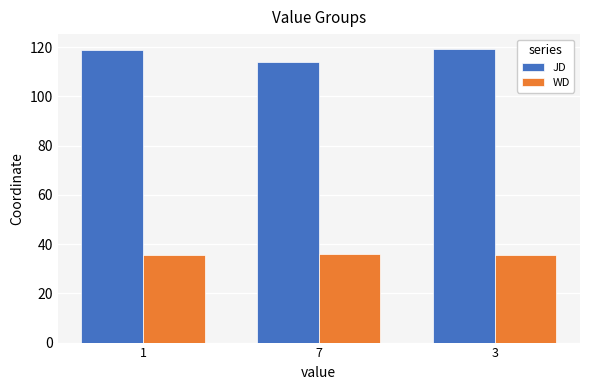

Count the number of categories in the chart.

3